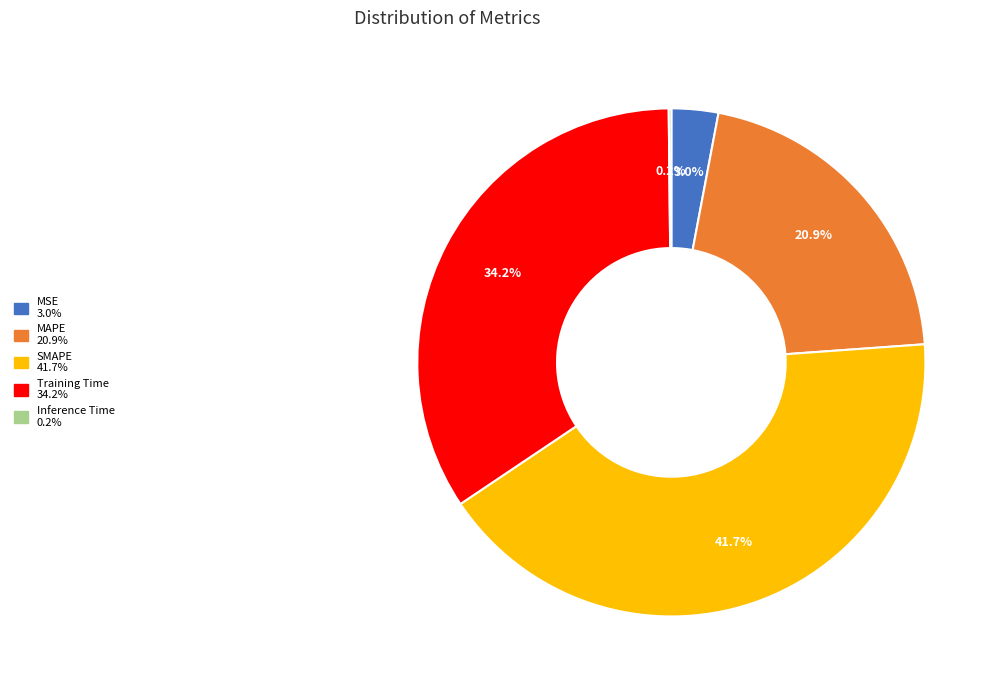

Is the sum of MSE and MAPE greater than half?

No